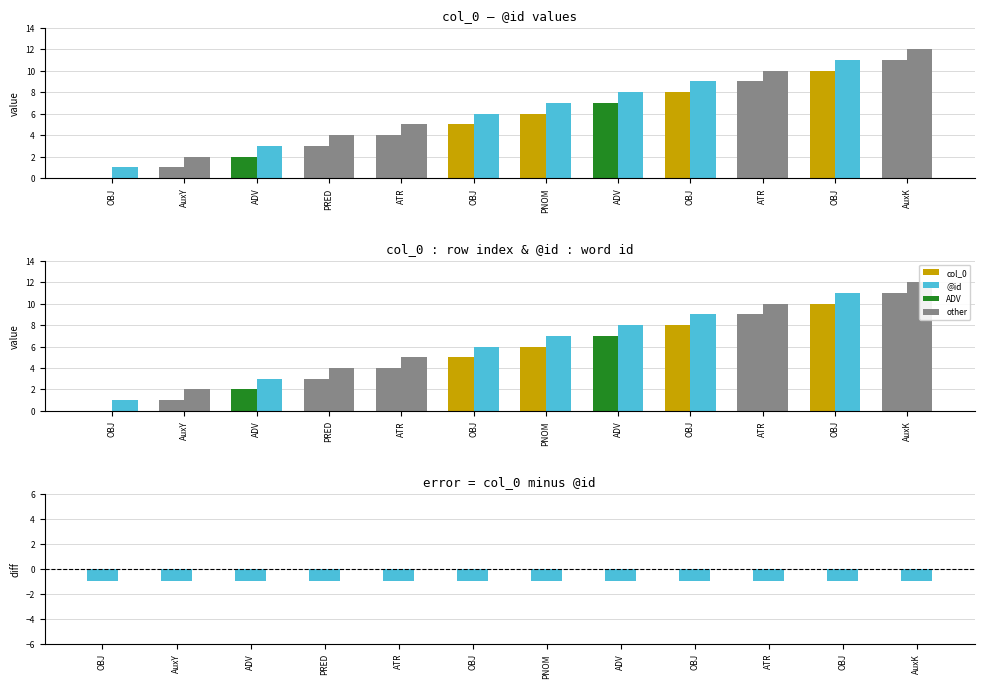

The col_0 series shows 6 at ATR. True or false?

False